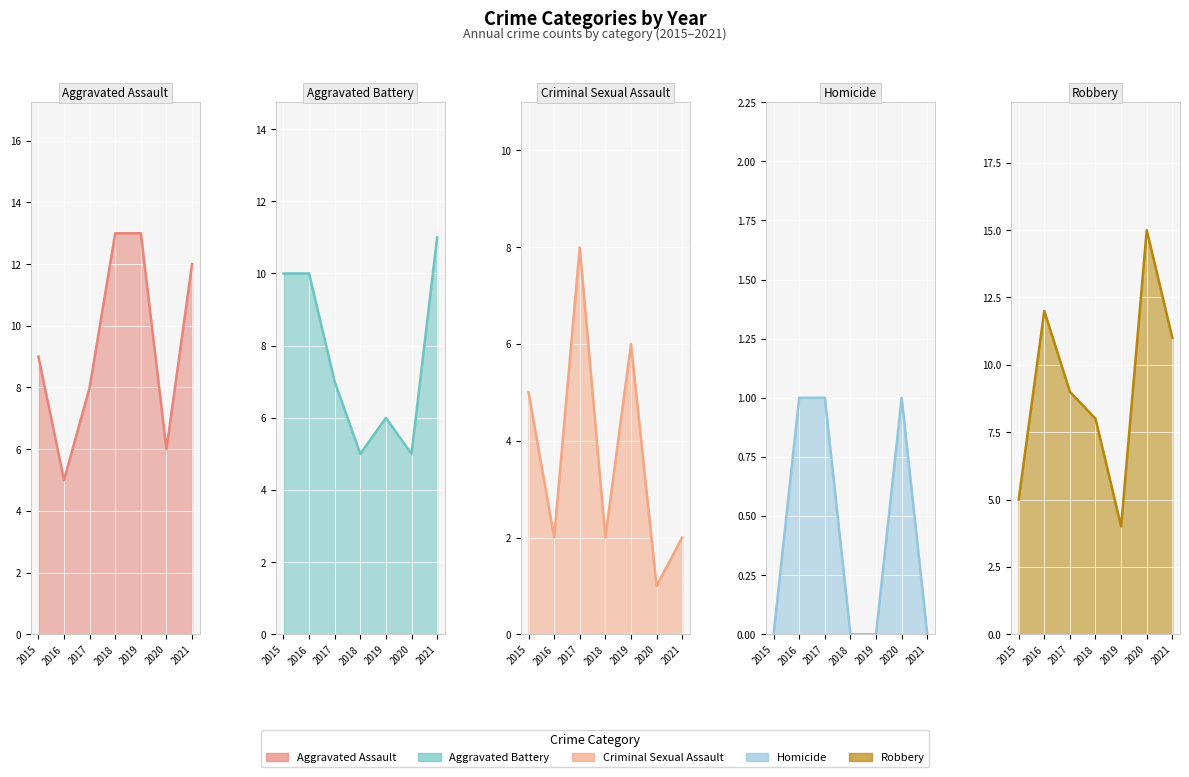

True or false: Aggravated Assault has a value of 4 at 2018.

False